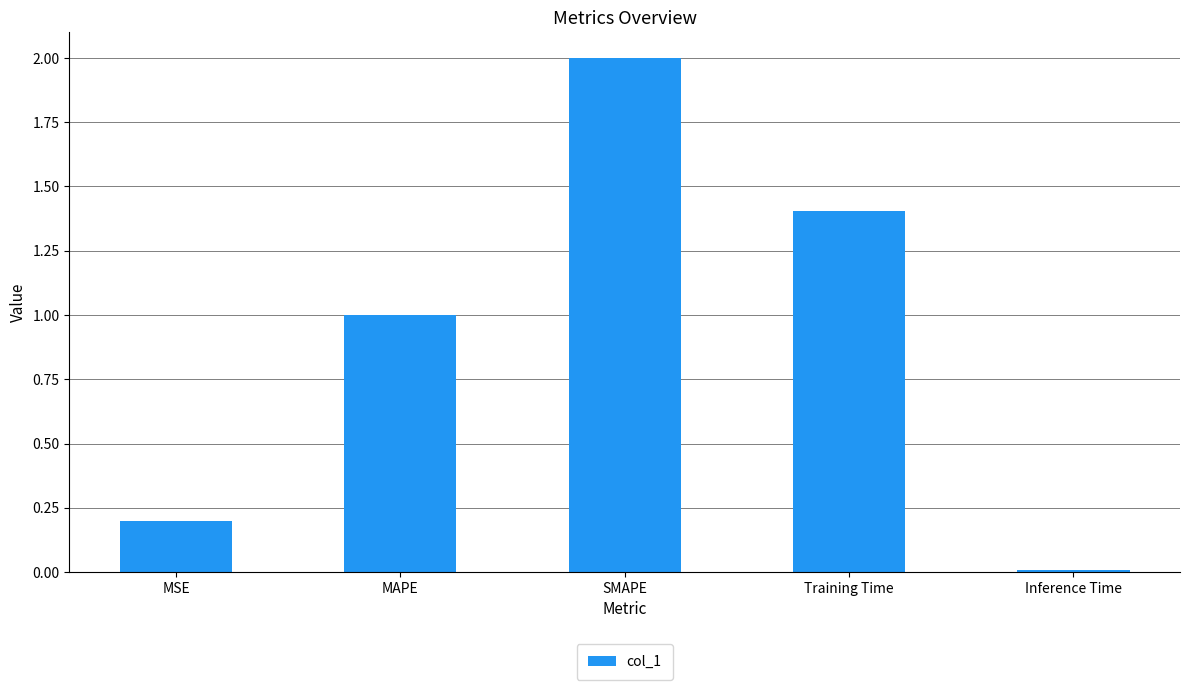

List the labels in order of value, largest first.

SMAPE, Training Time, MAPE, MSE, Inference Time